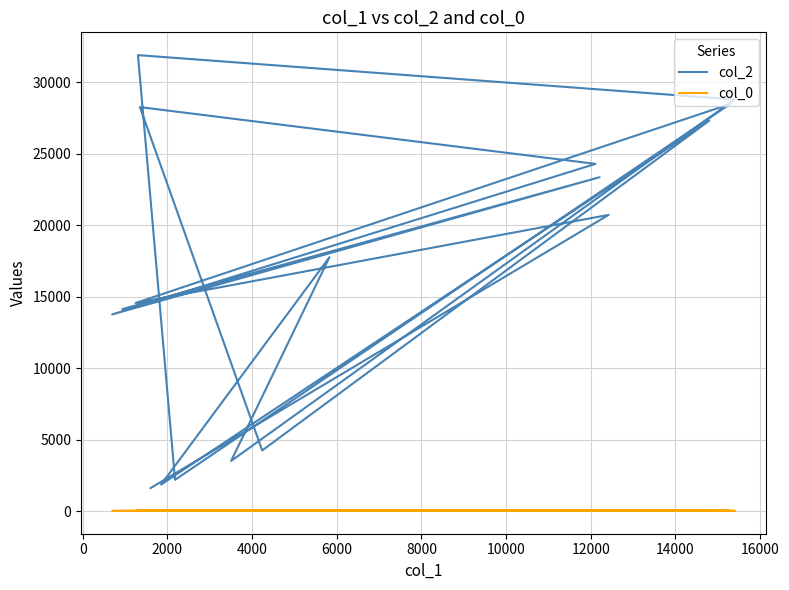

At 0, list the series in order from smallest to largest.

col_0, col_2